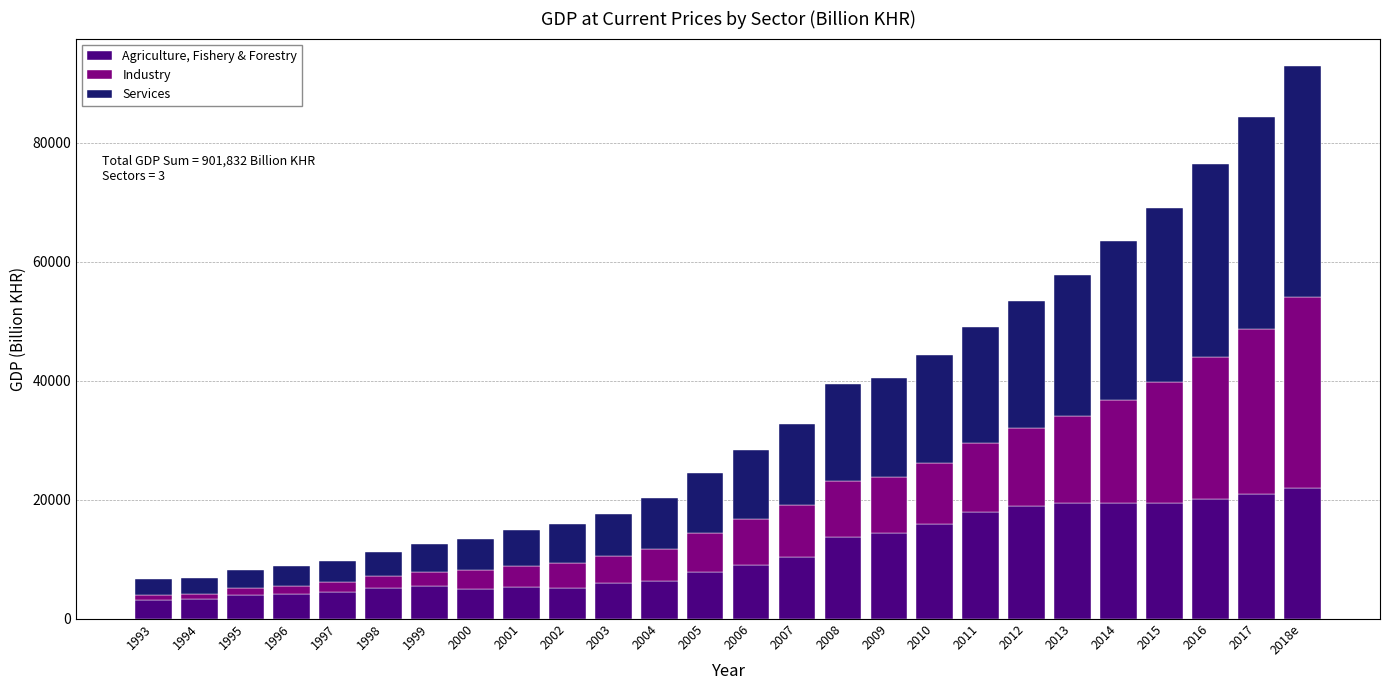

The value of Agriculture, Fishery & Forestry at 2012 is 18999.4. True or false?

True